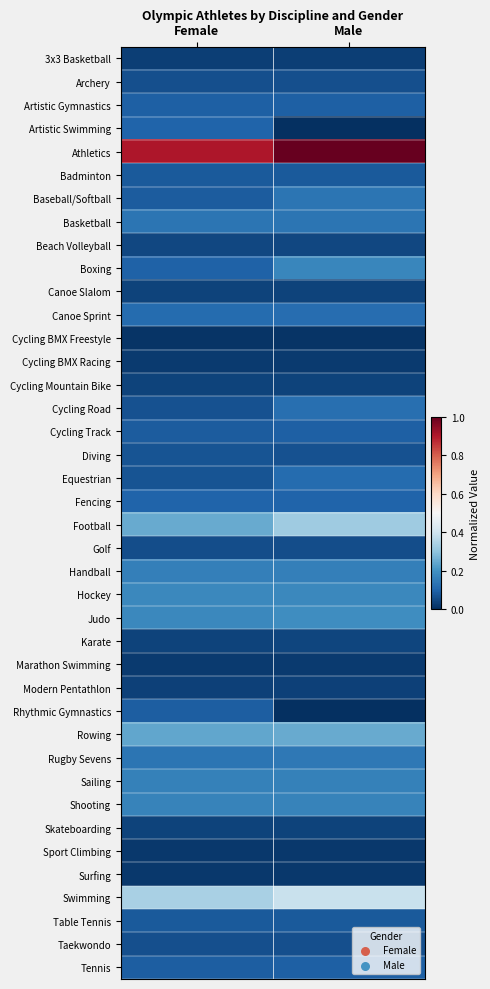

Count the number of data series in this chart.

40